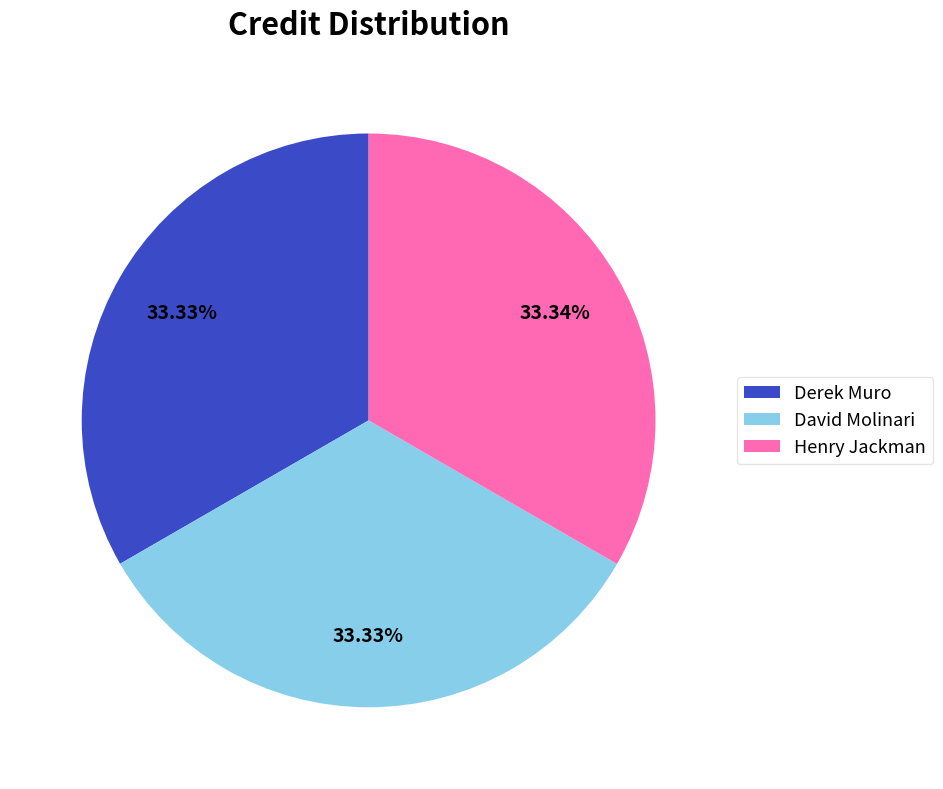

Is there a majority slice in this chart?

No